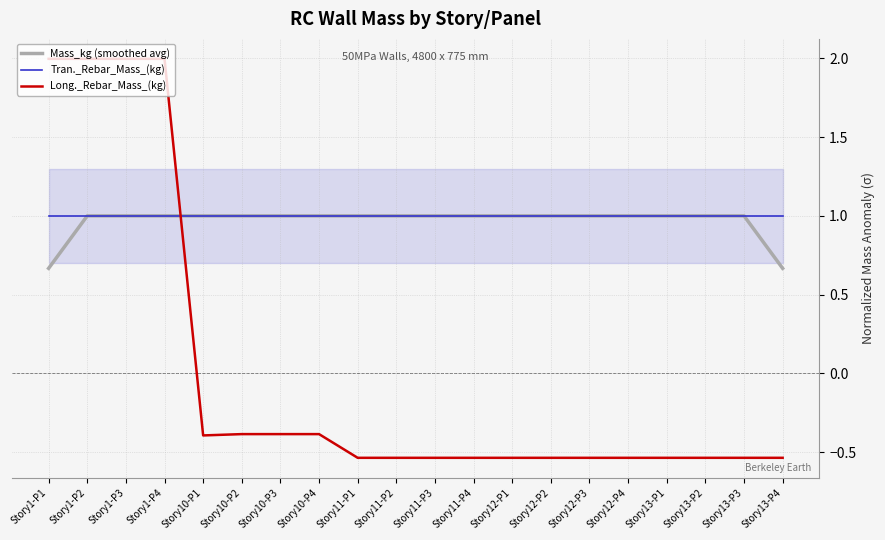

True or false: Long._Rebar_Mass_(kg) has a value of -0.5 at Story12-P1.

True